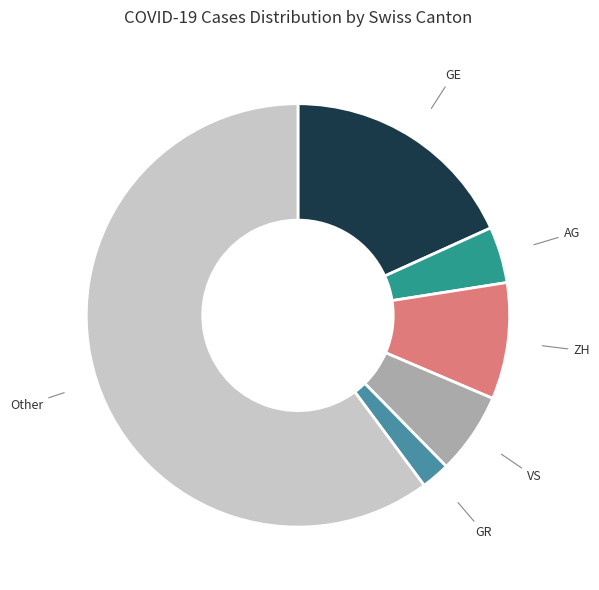

Does any single category account for the majority?

Yes